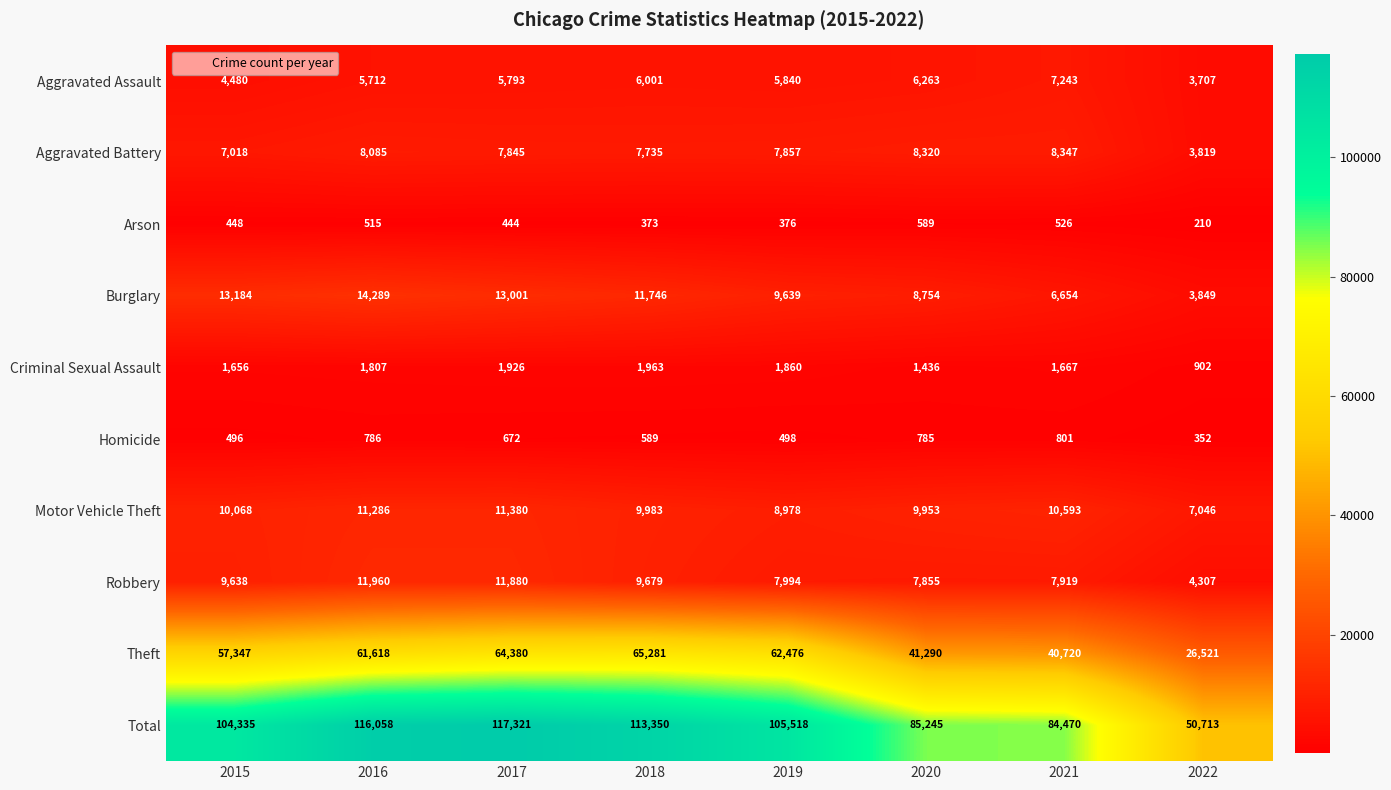

How many distinct data groups are displayed?

10